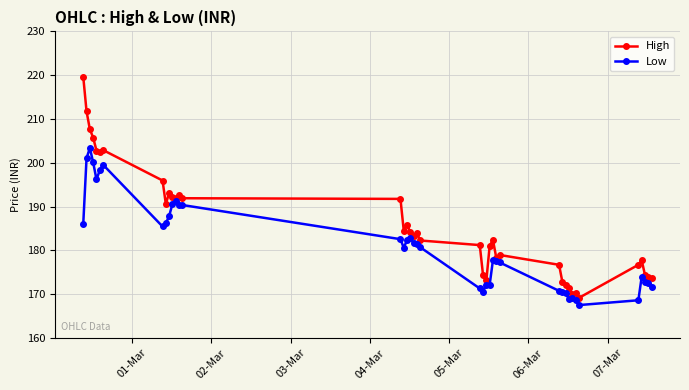

What is the value of the High point at the 14th from the left?

191.9